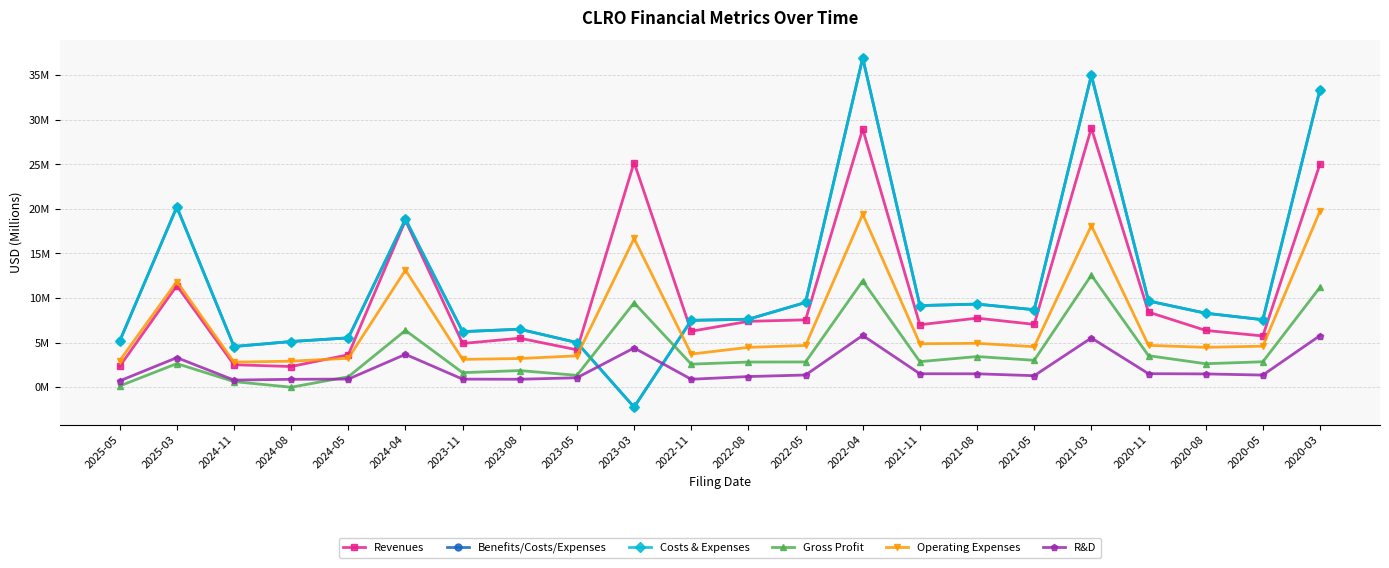

How many intersections are there between Gross Profit and Costs & Expenses?

2